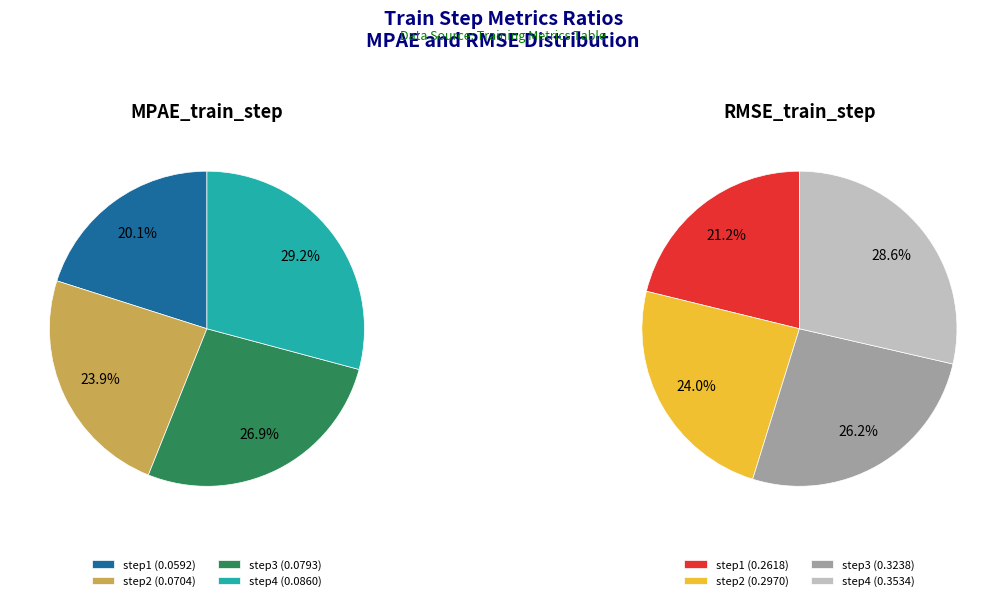

To the nearest percent, what is the combined percentage of step2 and step1?

45%